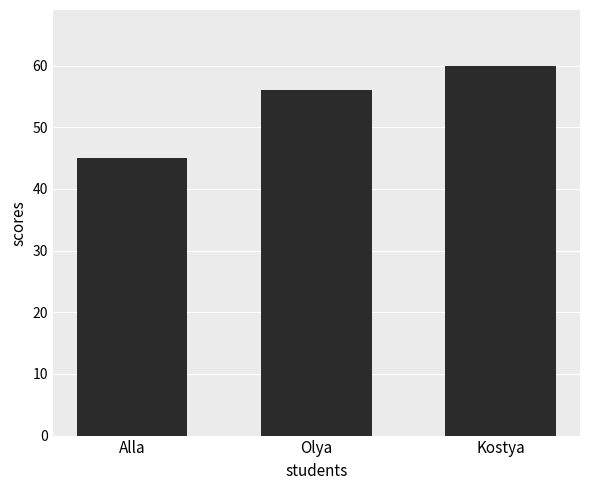

What is the sum of all values?

161